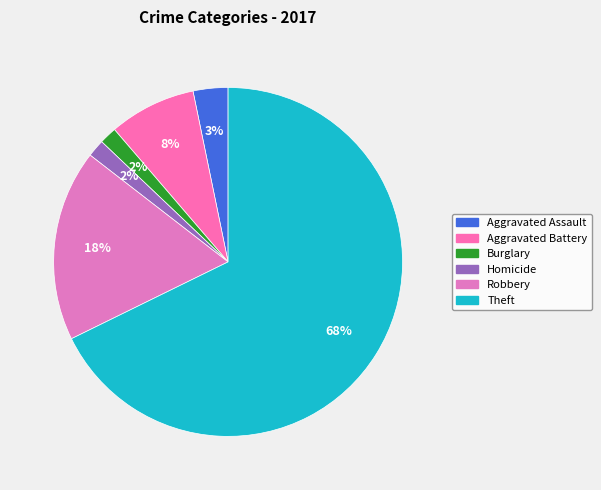

How much of the chart is everything except Homicide?

98.4%